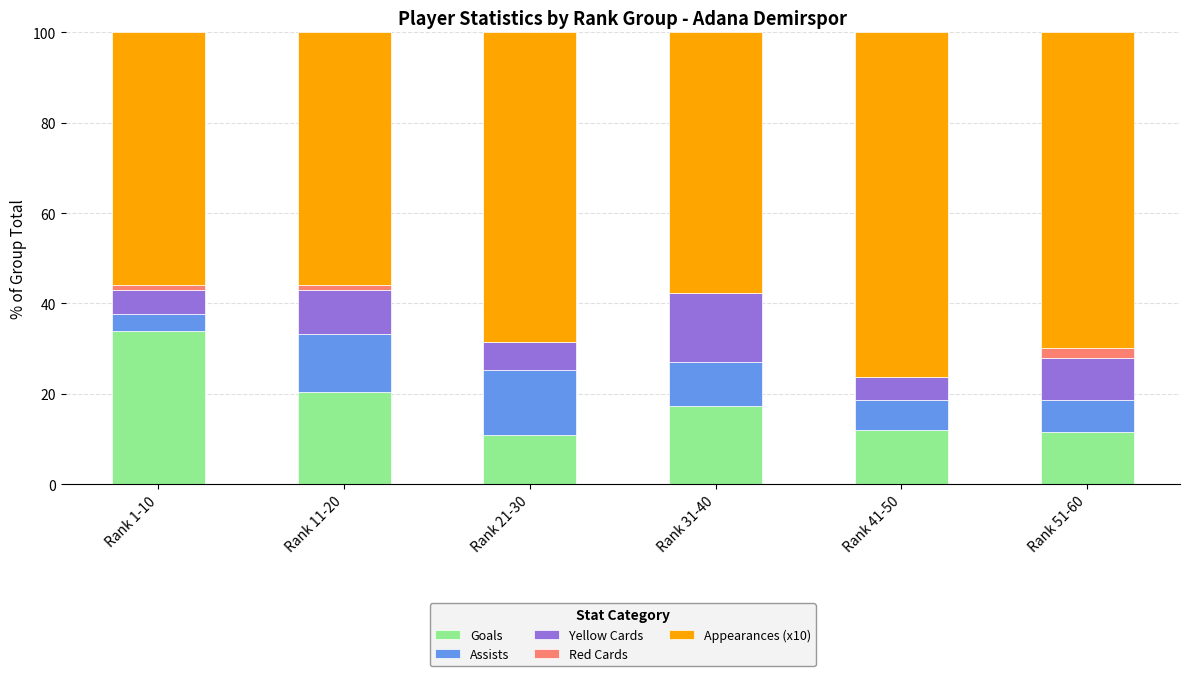

The Goals series shows 17.5 at Rank 41-50. True or false?

False